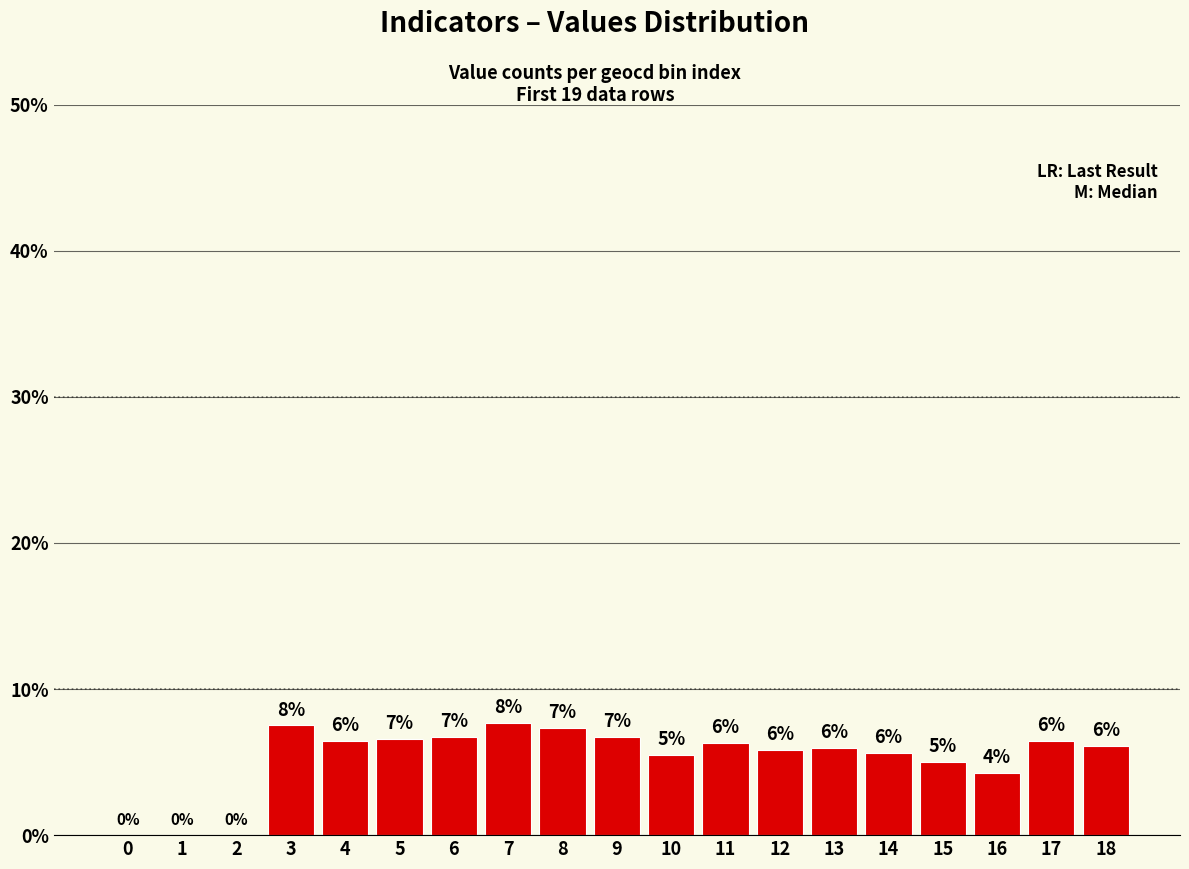

At which category does the chart reach its peak across all series?

7